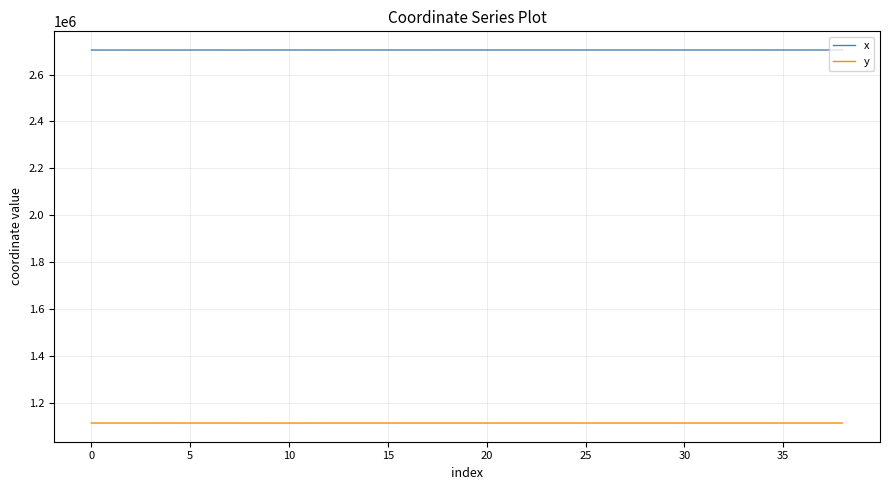

True or false: x and y cross at least once.

False